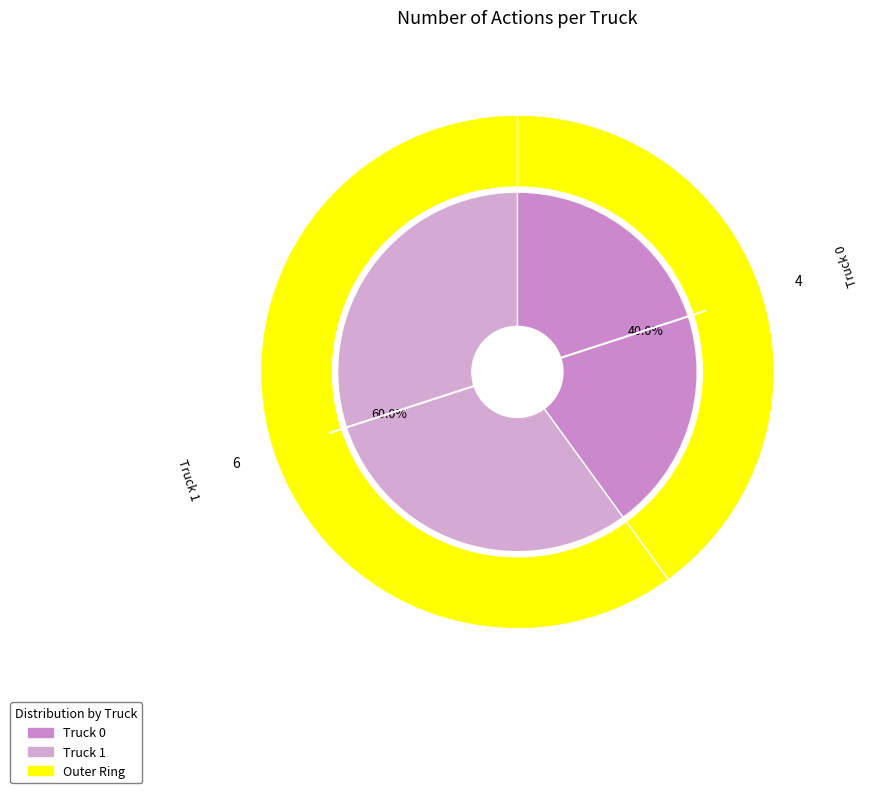

True or false: Truck 1 accounts for 69% of the total.

False